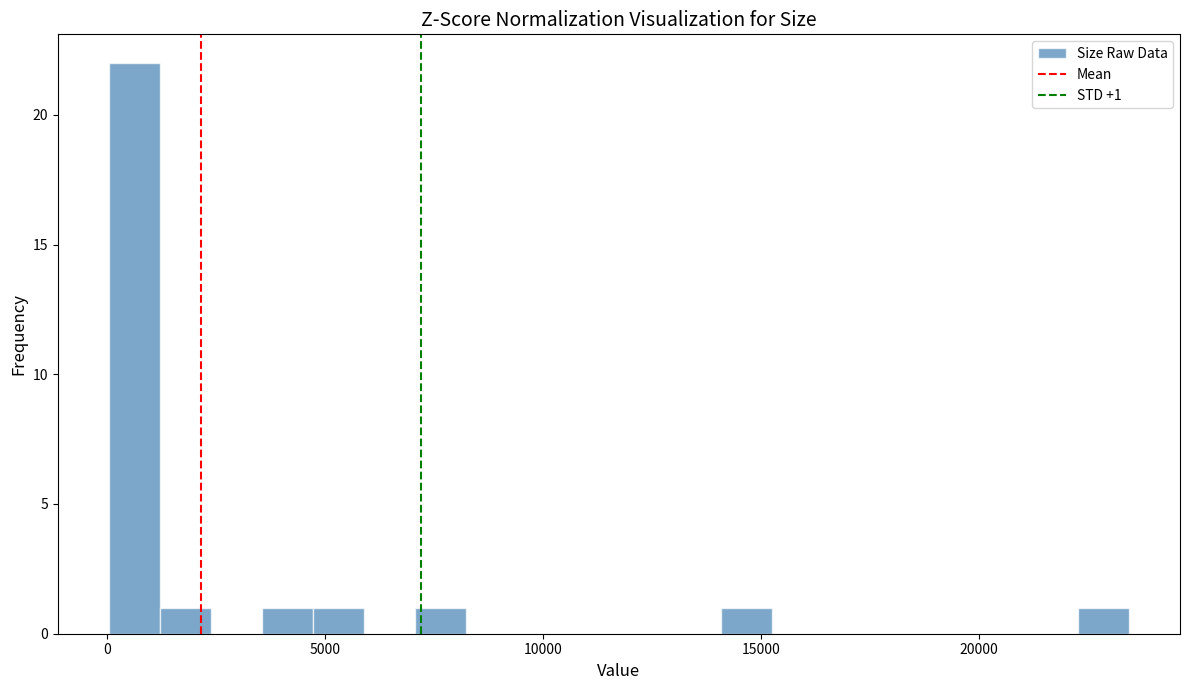

Around what value on the x-axis is the tallest bar? Give the approximate position of its centre, as read against the axis.

500